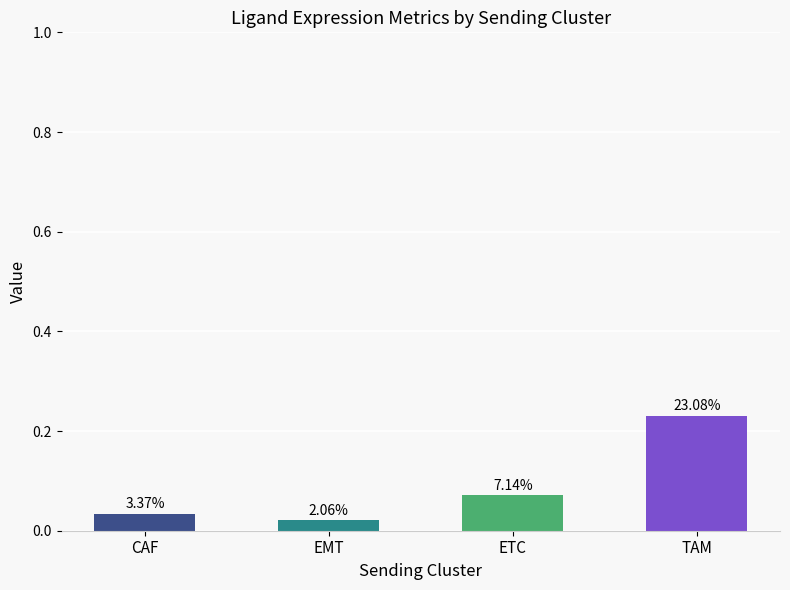

Reading left to right, extract all data points from this chart.

CAF=0.0	EMT=0.0	ETC=0.1	TAM=0.2